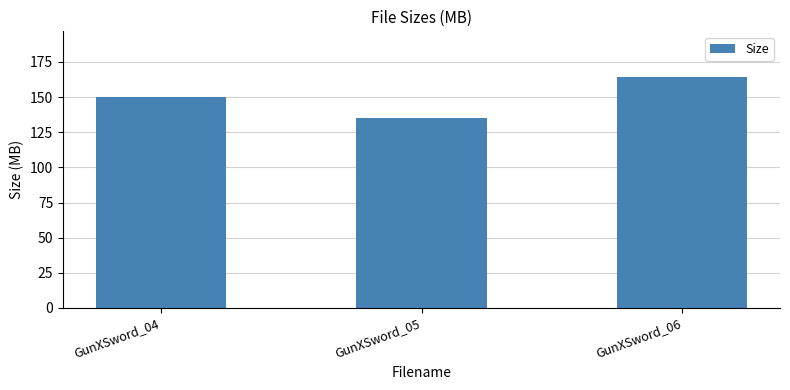

At which label does the data first exceed 150?

GunXSword_04